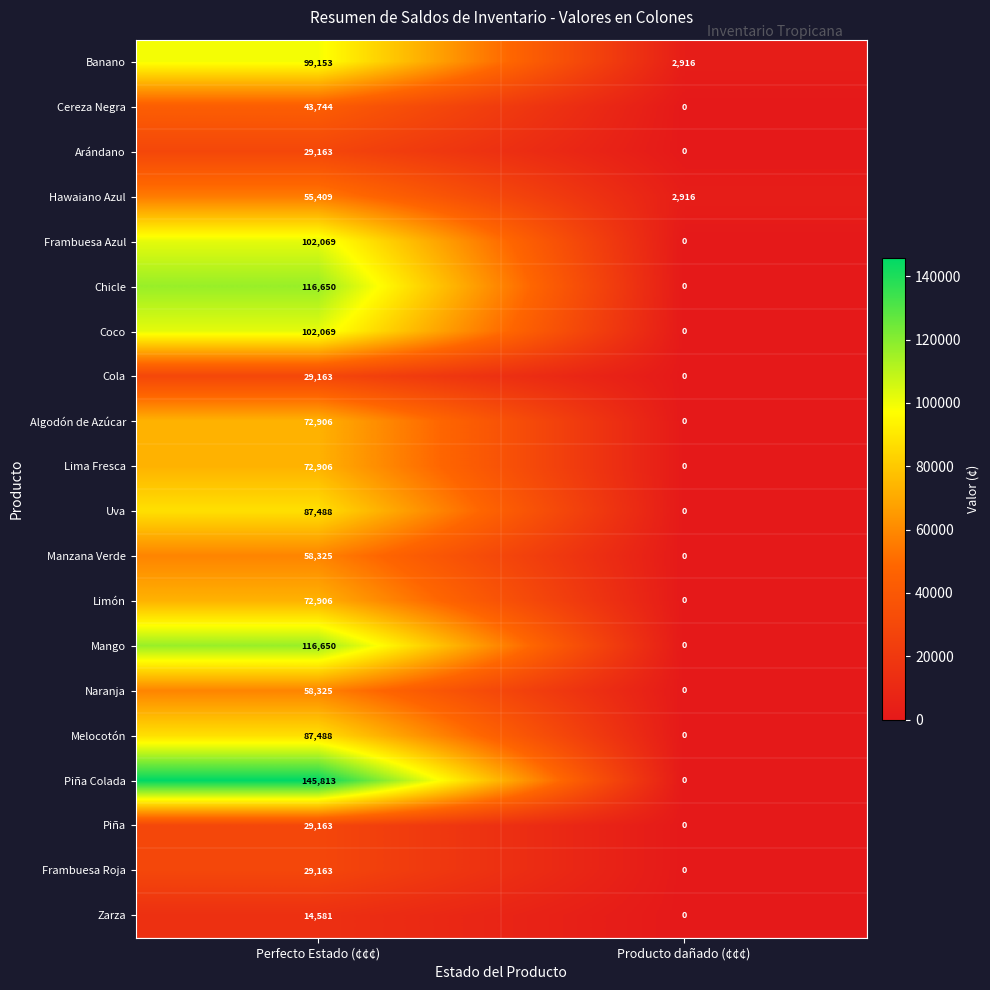

Which series has the largest range (max minus min)?

Piña Colada